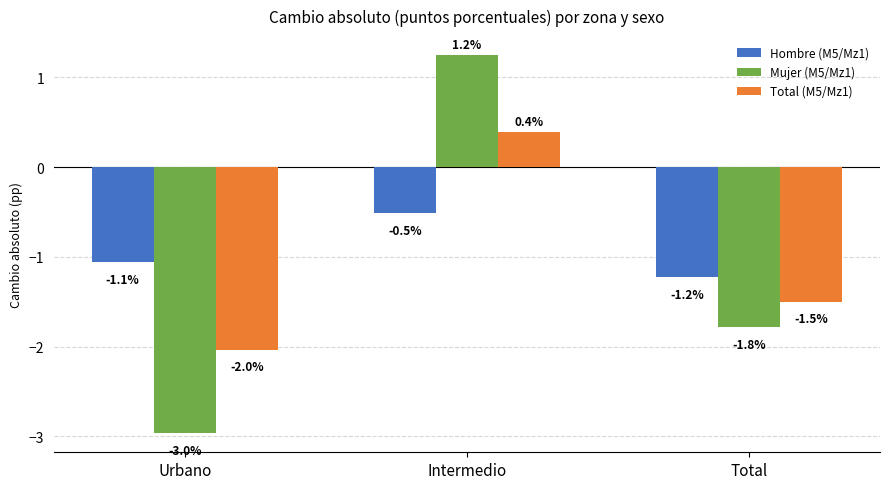

The value of Hombre (M5/Mz1) at Intermedio is -0.5. True or false?

True